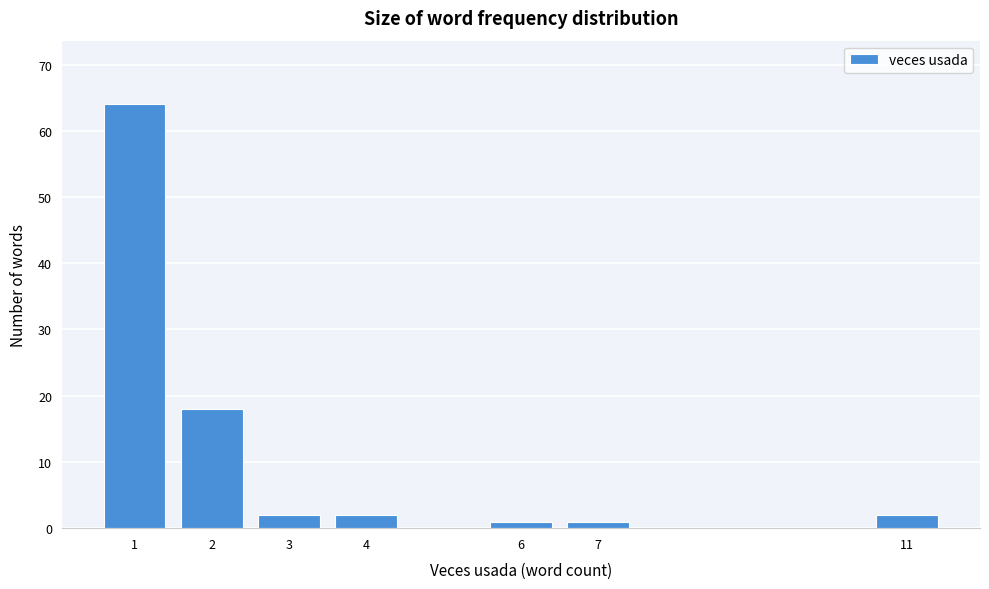

Reading left to right, list all the values displayed in this chart.

1=64	2=18	3=2	4=2	6=1	7=1	11=2